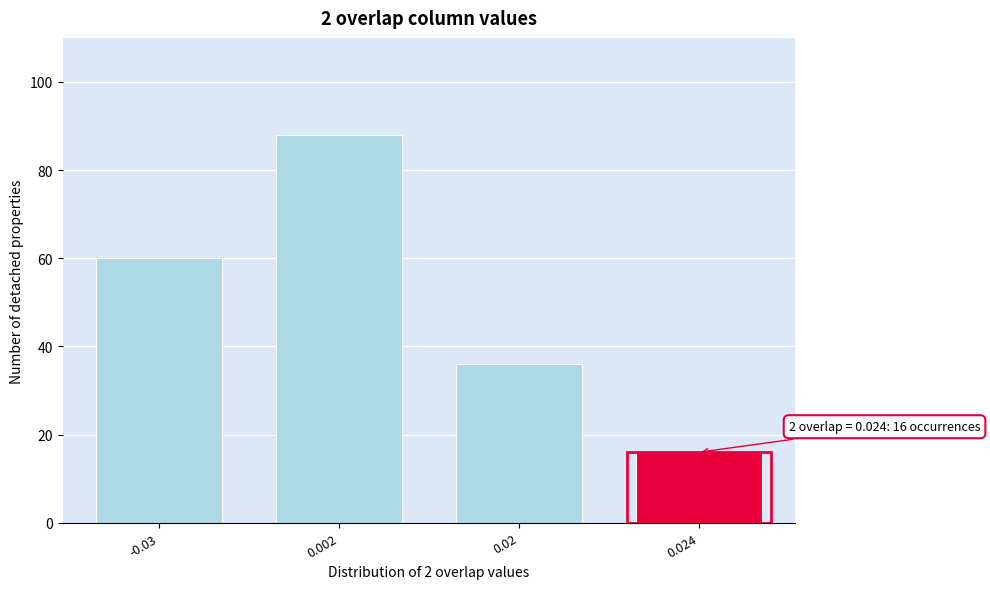

Reading right to left, what are all the values shown in this chart?

16	36	88	60